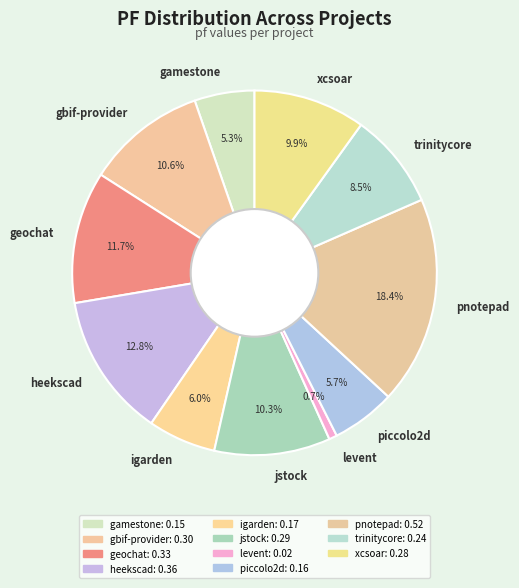

Which category has the biggest portion of the pie?

pnotepad